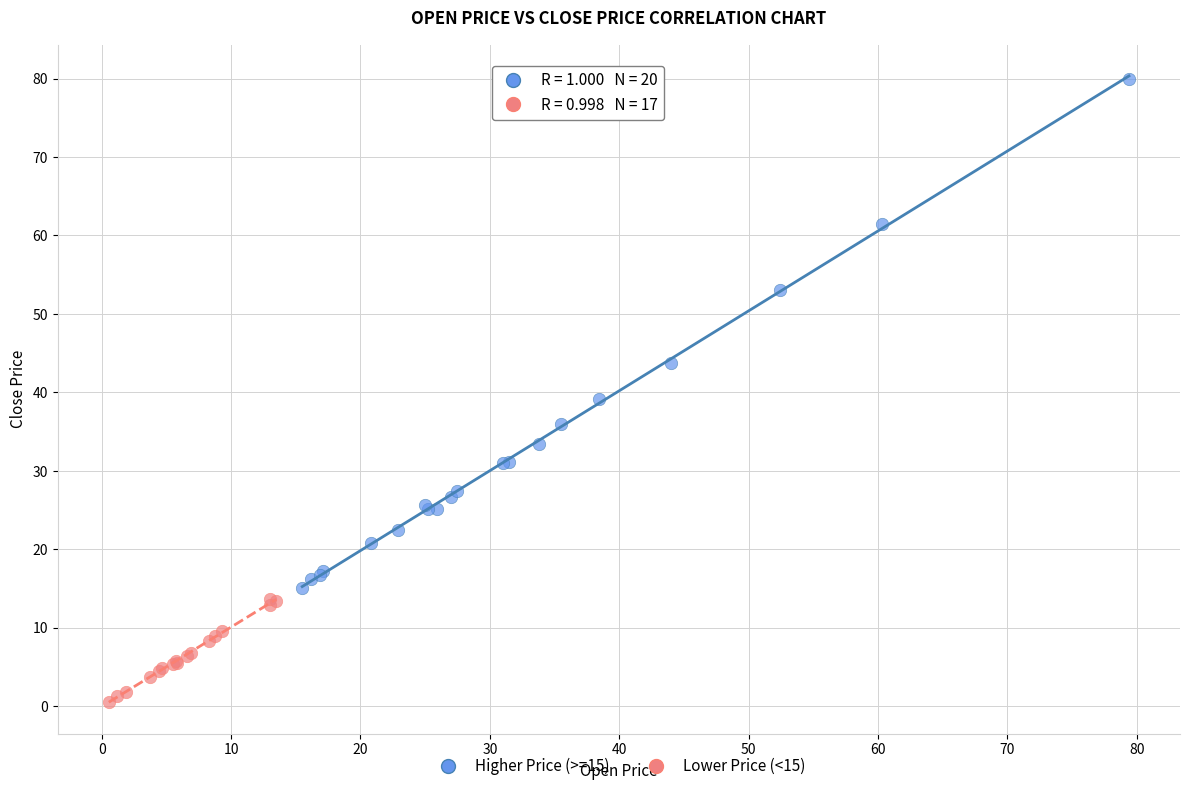

Which series contains the lowest Y value?

Lower Price (<15)